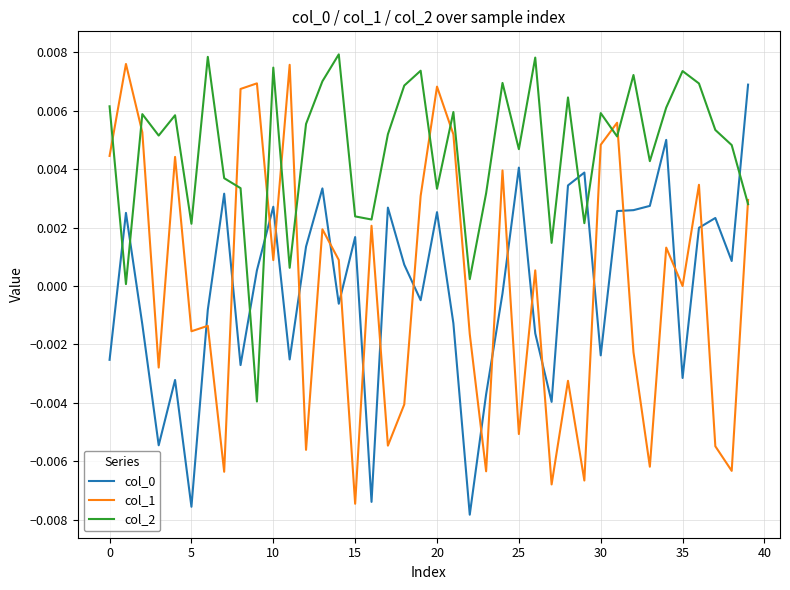

Which series has the largest total across all categories?

col_2